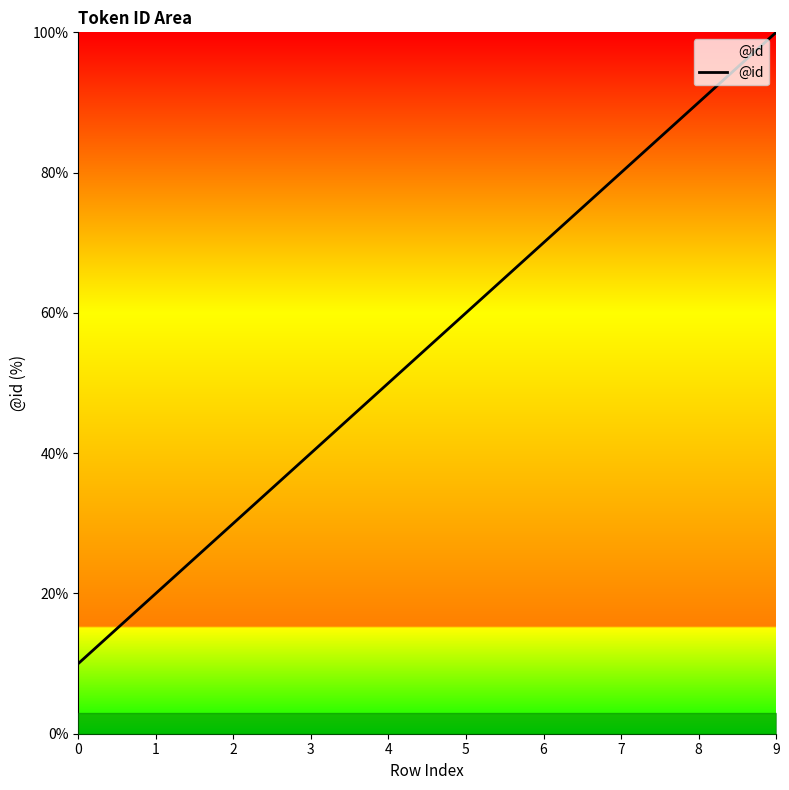

How many categories are shown in the chart?

10